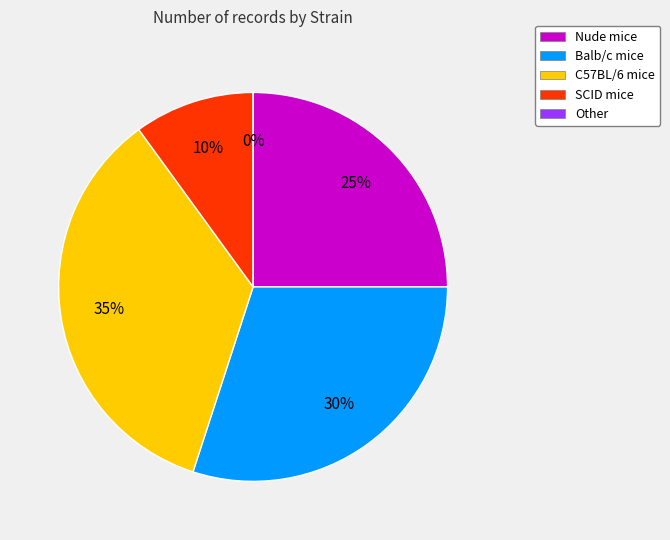

How many segments does this pie chart have?

5